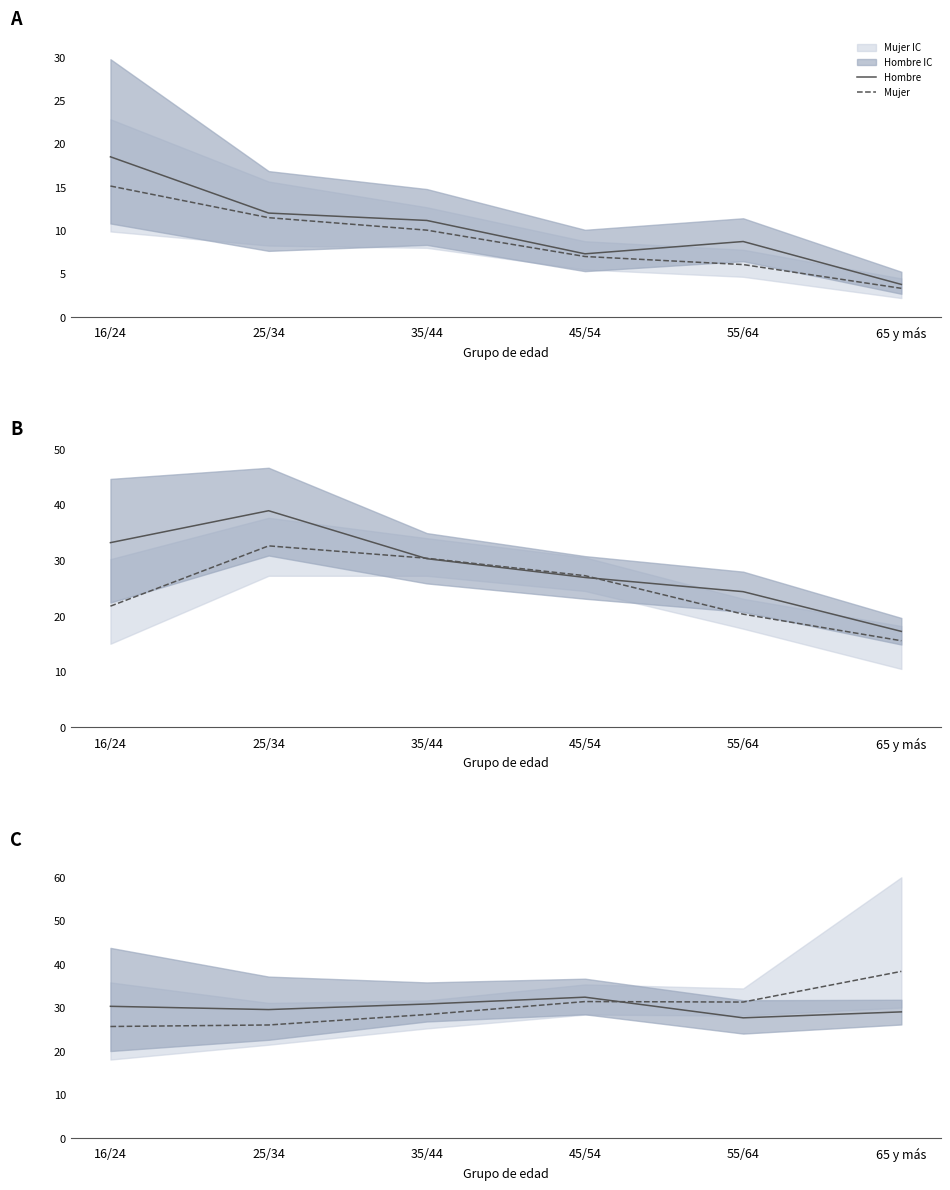

Which category has the highest value across all series?

65 y más